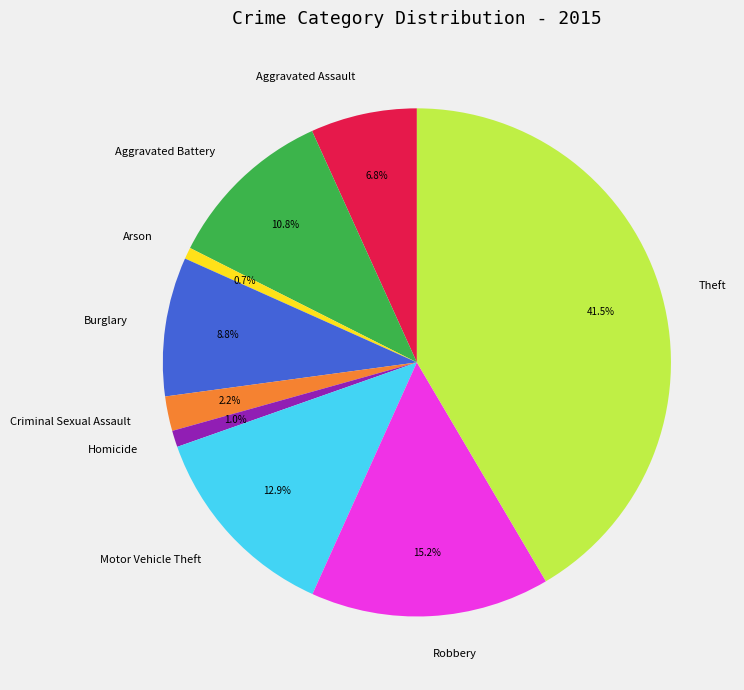

What percentage do Aggravated Assault and Arson together represent?

7.5%